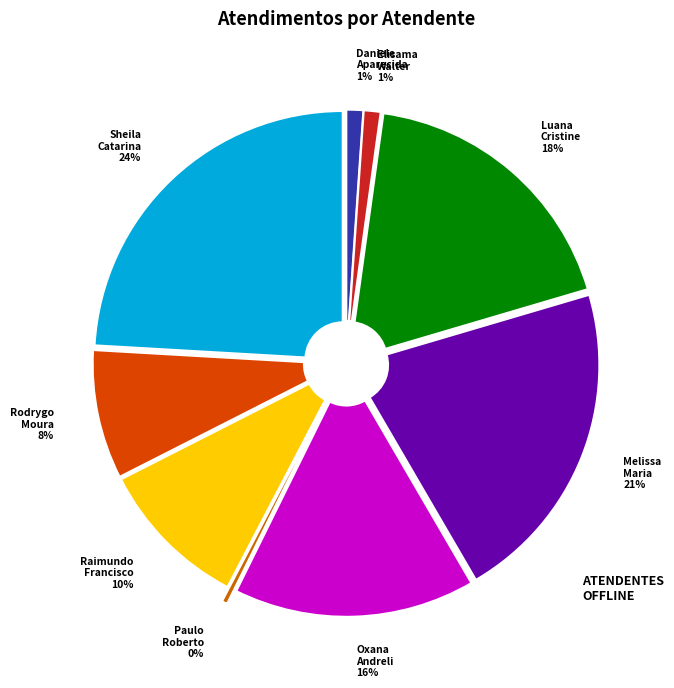

True or false: Melissa Maria 21% accounts for 15% of the total.

False